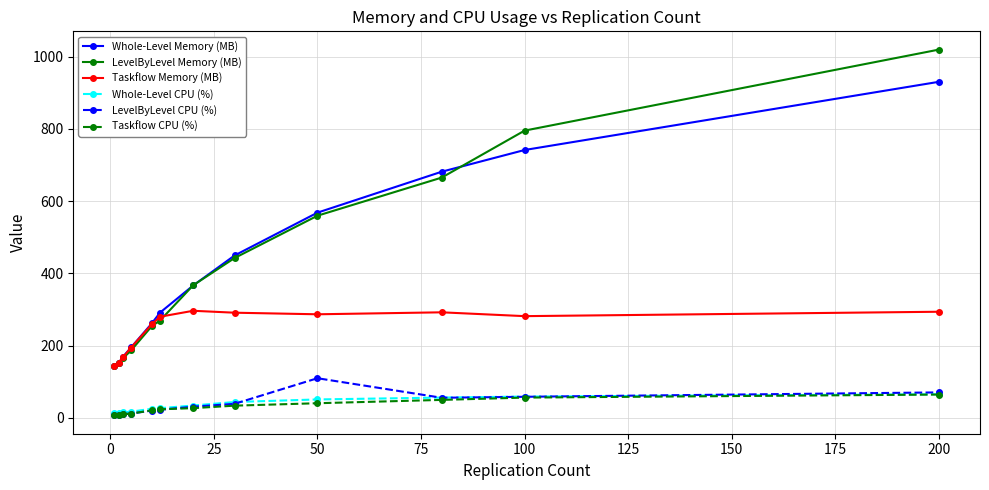

What is the value of the LevelByLevel Memory (MB) point at the 6th from the left?

269.6